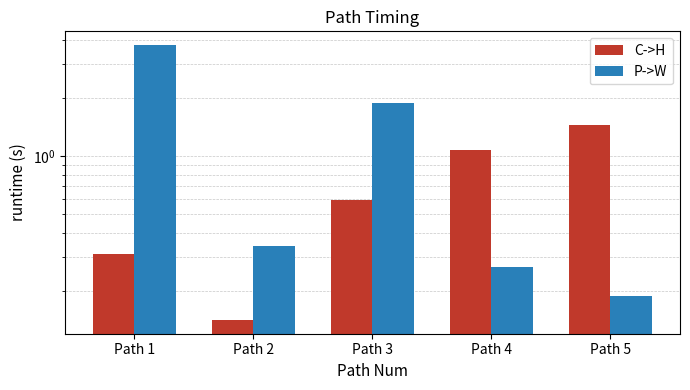

Reading right to left, list all the values displayed in this chart.

C->H: 1.4	1.1	0.6	0.1	0.3
P->W: 0.2	0.3	1.9	0.3	3.8